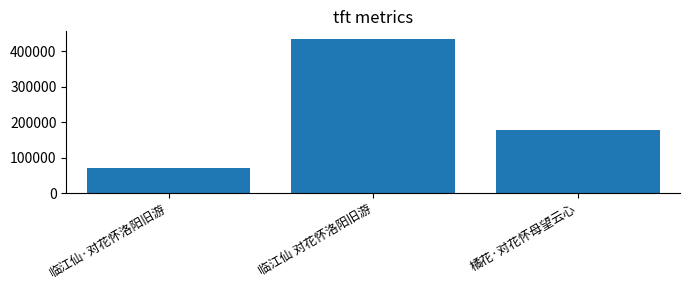

What is the change in value from 临江仙·对花怀洛阳旧游 to 临江仙 对花怀洛阳旧游?

+363619